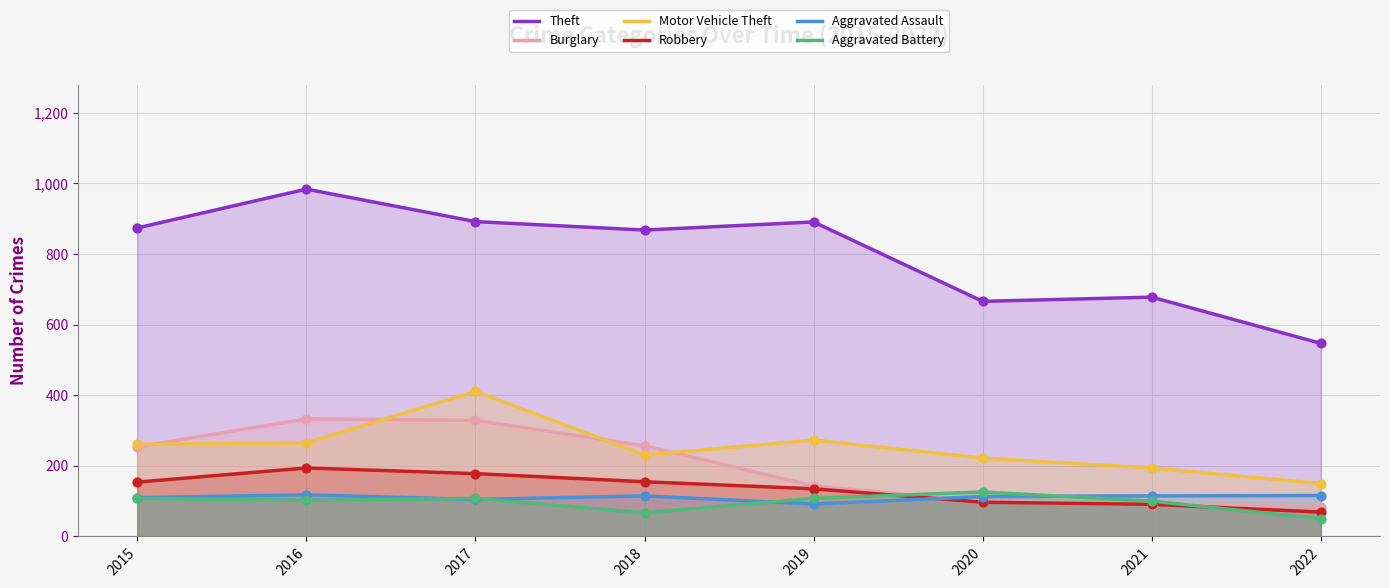

Is the value of Aggravated Battery at 2015 greater than the value of Burglary at 2015?

No